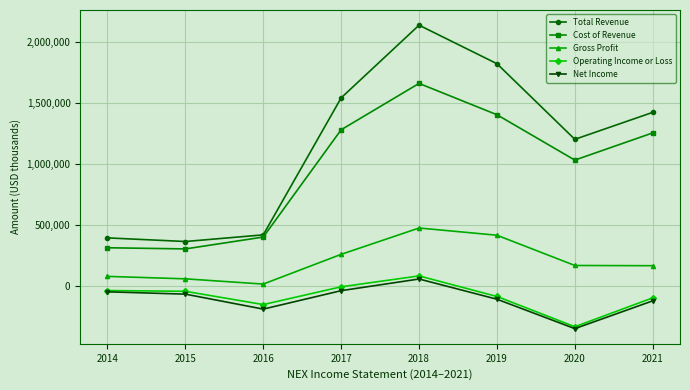

At 2019, list the series in order from largest to smallest.

Total Revenue, Cost of Revenue, Gross Profit, Operating Income or Loss, Net Income